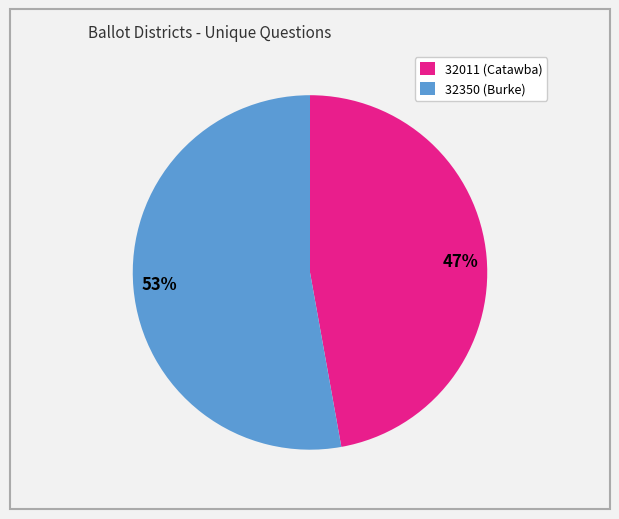

What percentage is the 32011 slice, to the nearest percent?

47%